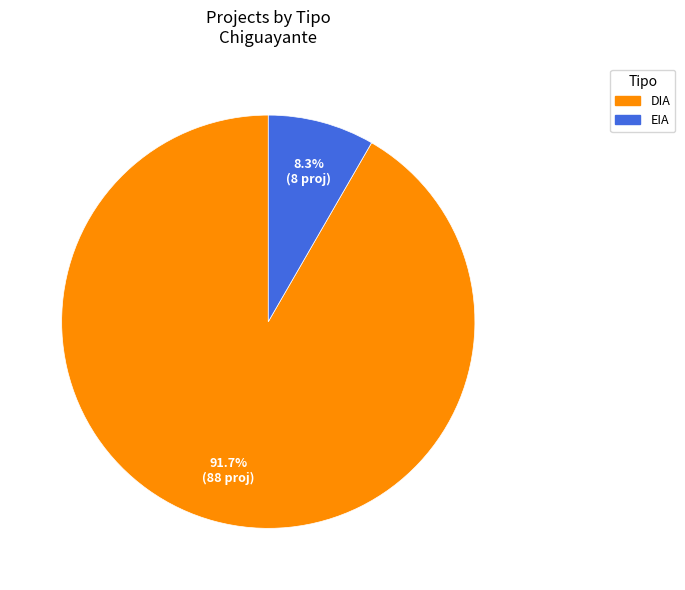

How many slices are in this pie chart?

2